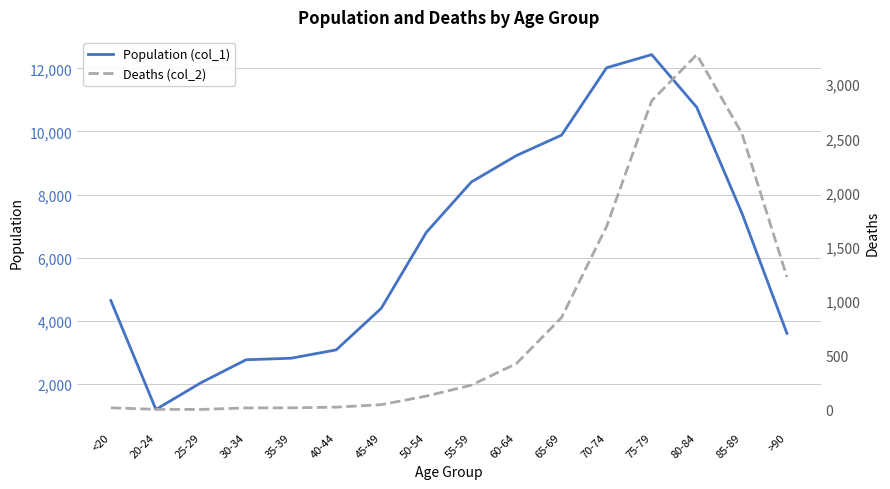

What is the sum of the Population (col_1) values at 40-44 and 75-79?

15512